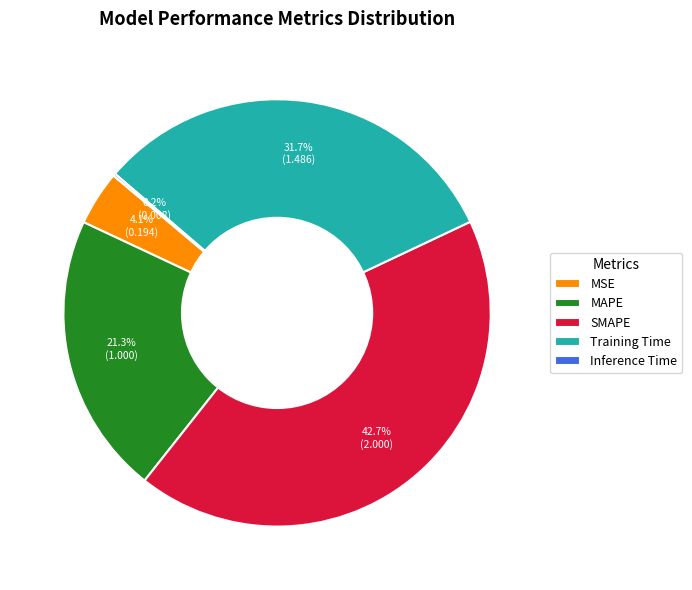

What percentage do Training Time and SMAPE together represent?

74.4%